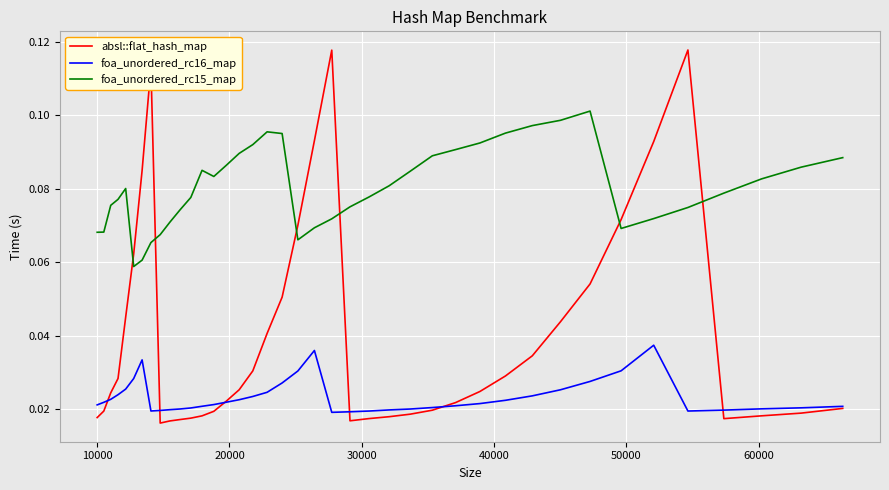

True or false: foa_unordered_rc16_map and foa_unordered_rc15_map intersect in this chart.

False